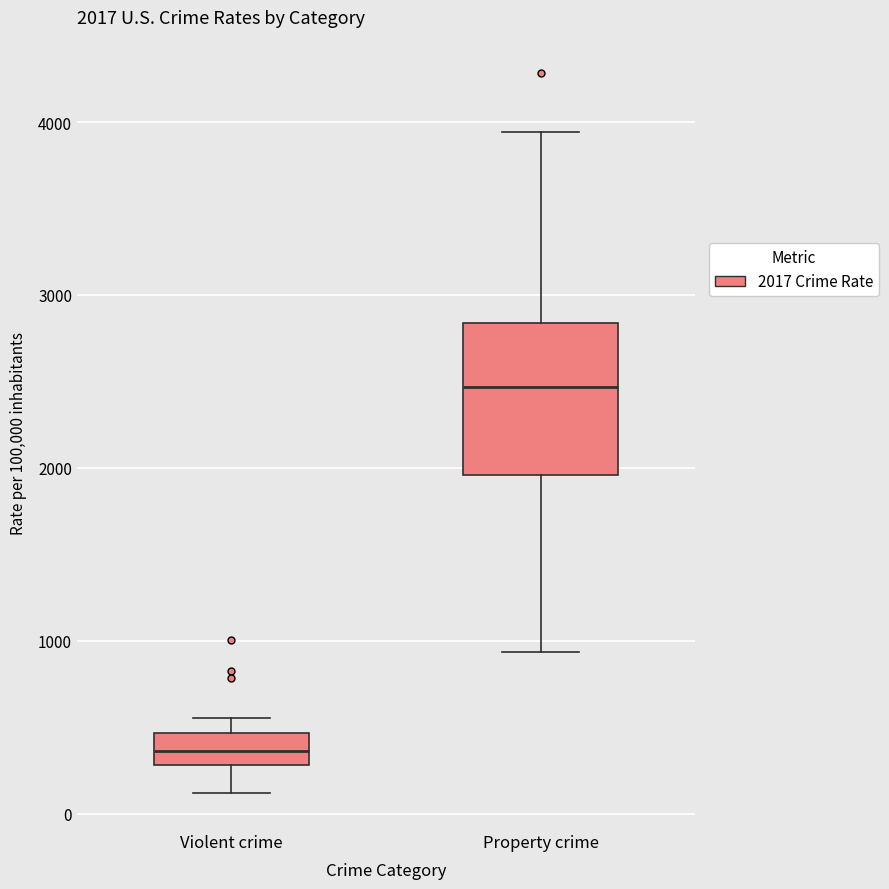

Comparing the boxes themselves (not the whiskers), which one is the tallest?

Property crime